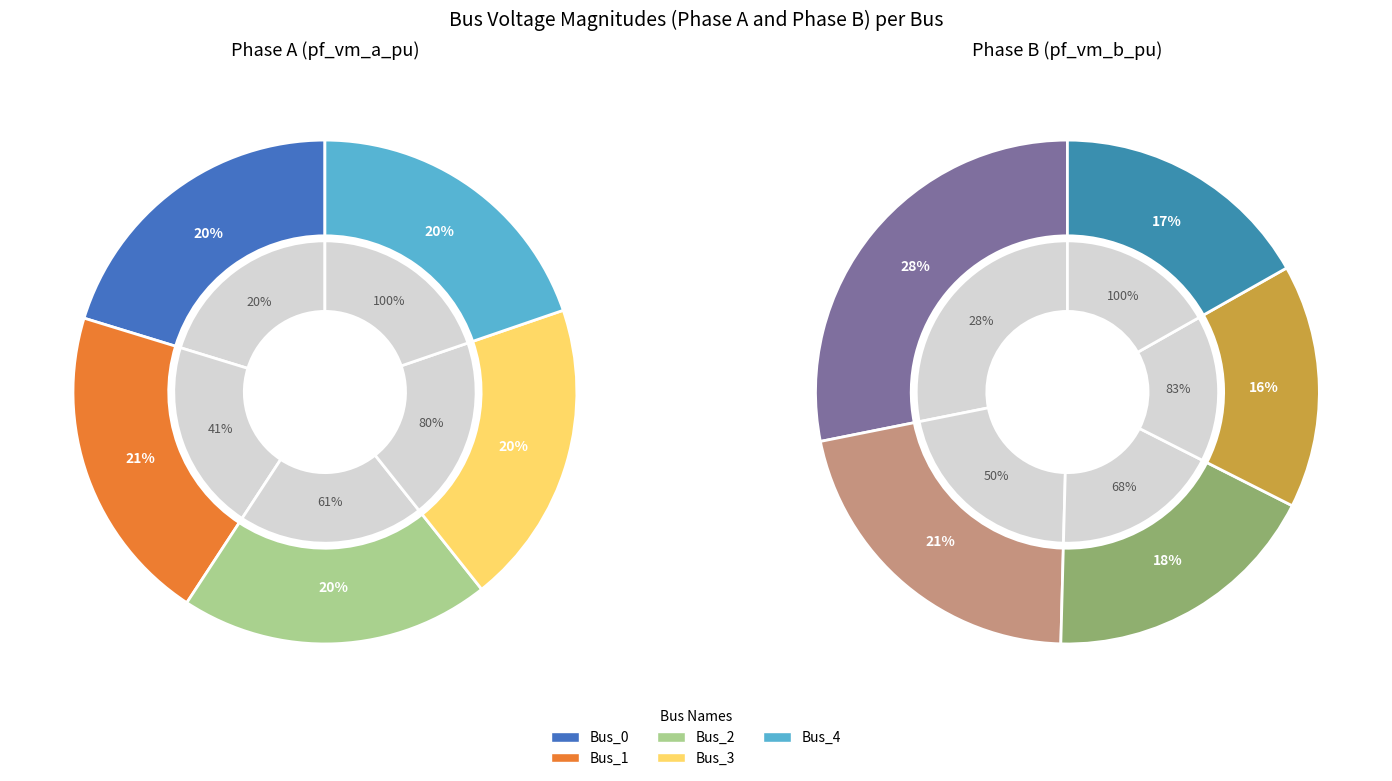

Is 2 the majority of the pie?

No